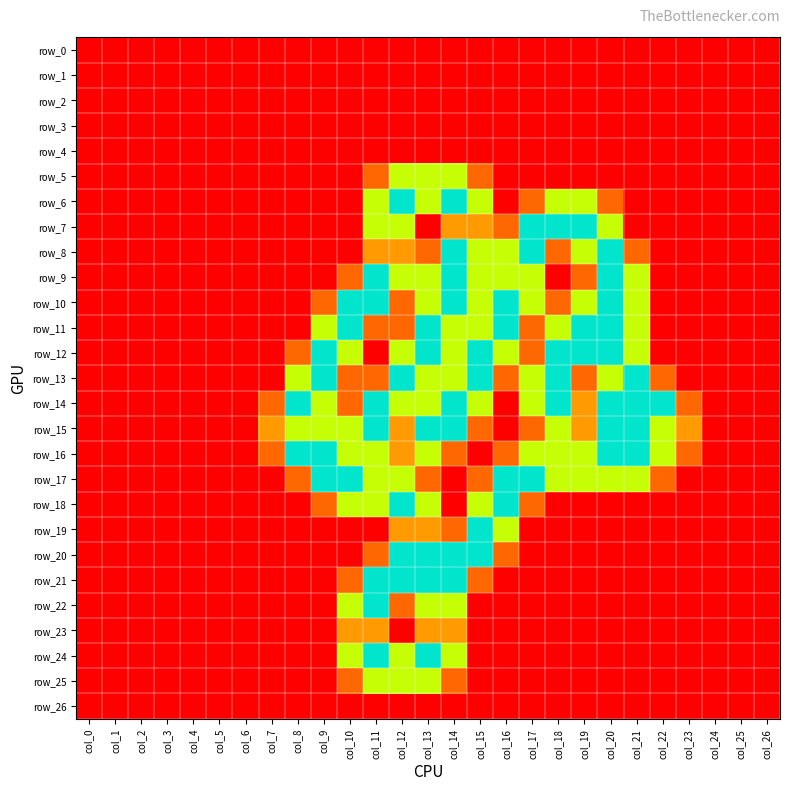

What is the spread (max minus min) of values at col_12?

2.0